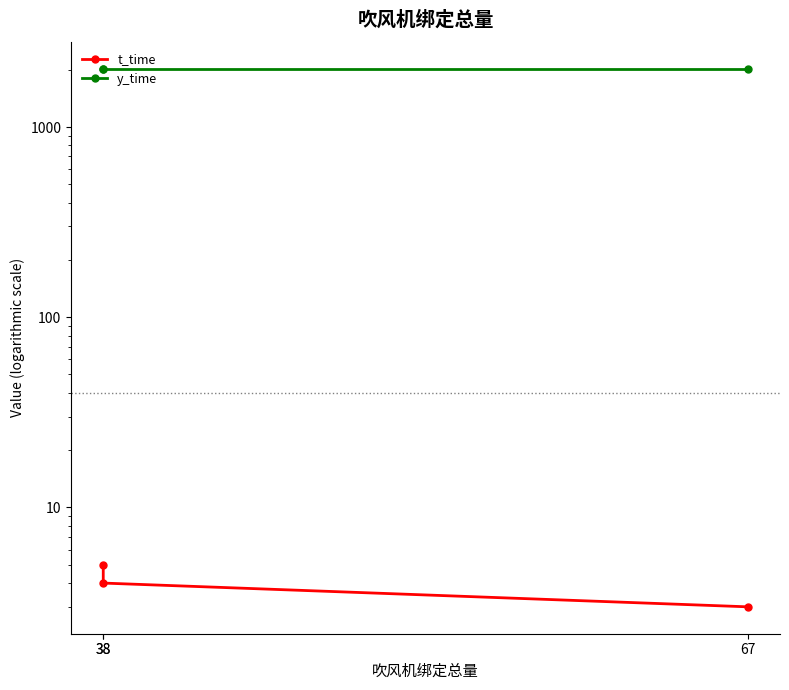

The y_time series shows 3235 at 38. True or false?

False